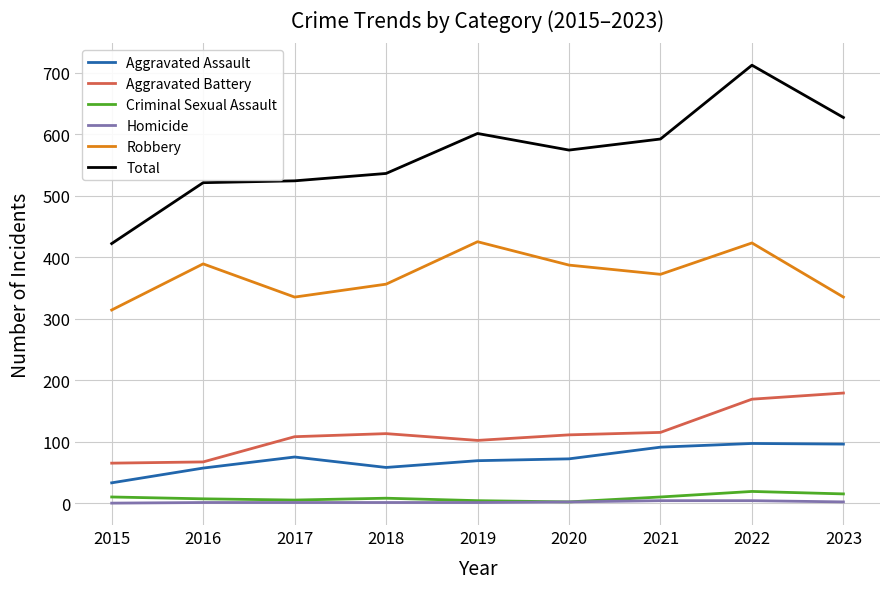

True or false: Aggravated Assault has a value of 96 at 2023.

True